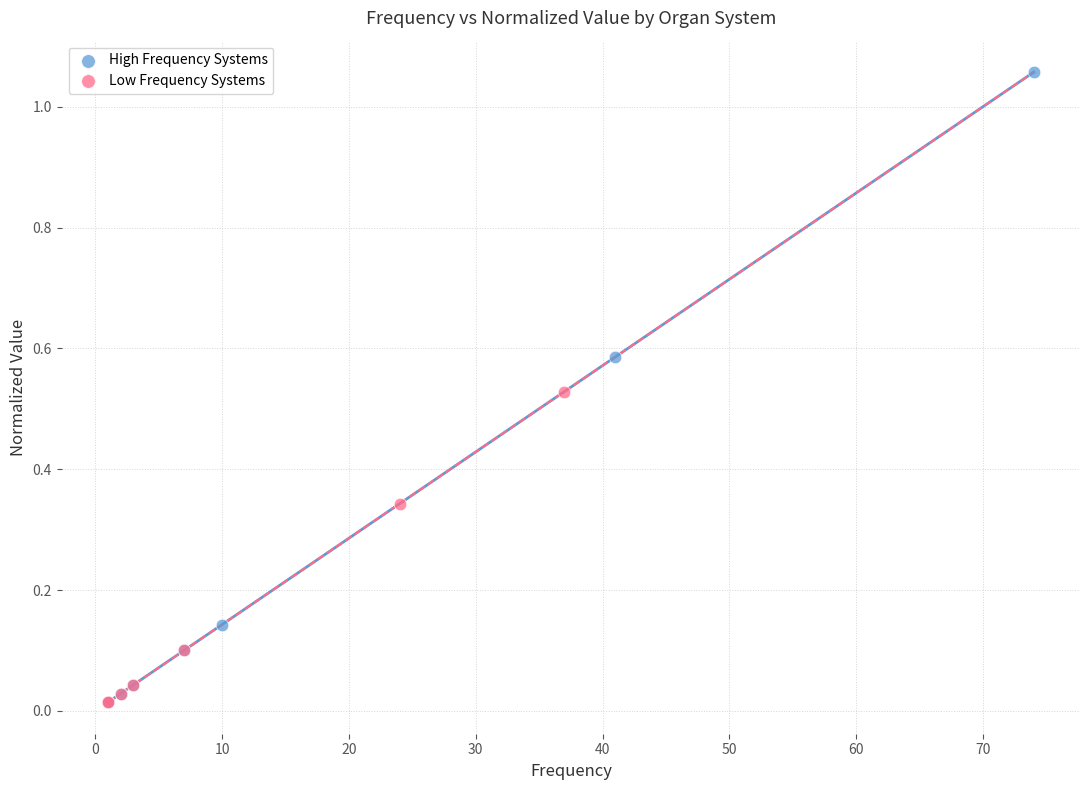

Which series has the widest spread of Y values?

High Frequency Systems